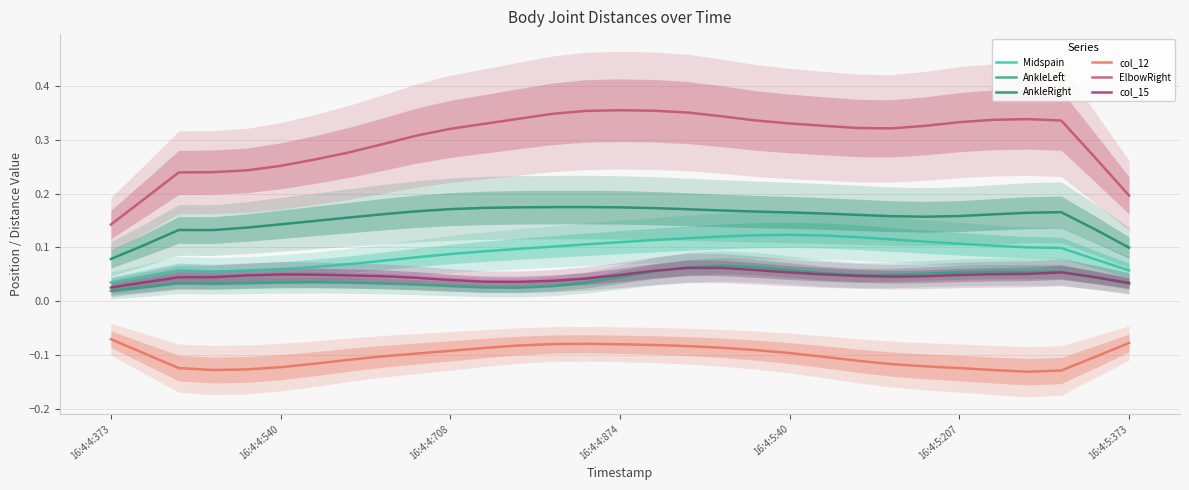

True or false: Midspain and ElbowRight cross at least once.

False